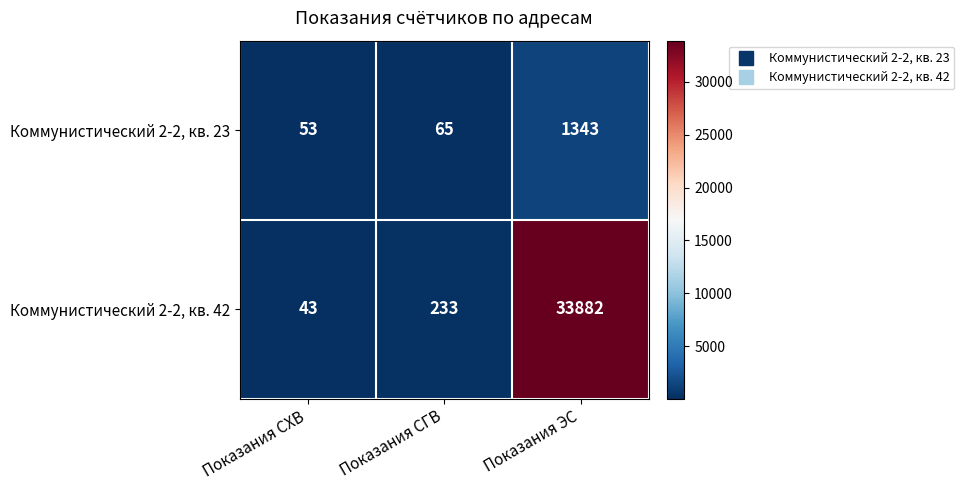

Reading right to left, extract all data points from this chart.

Коммунистический 2-2, кв. 23: 1343	65	53
Коммунистический 2-2, кв. 42: 33882	233	43